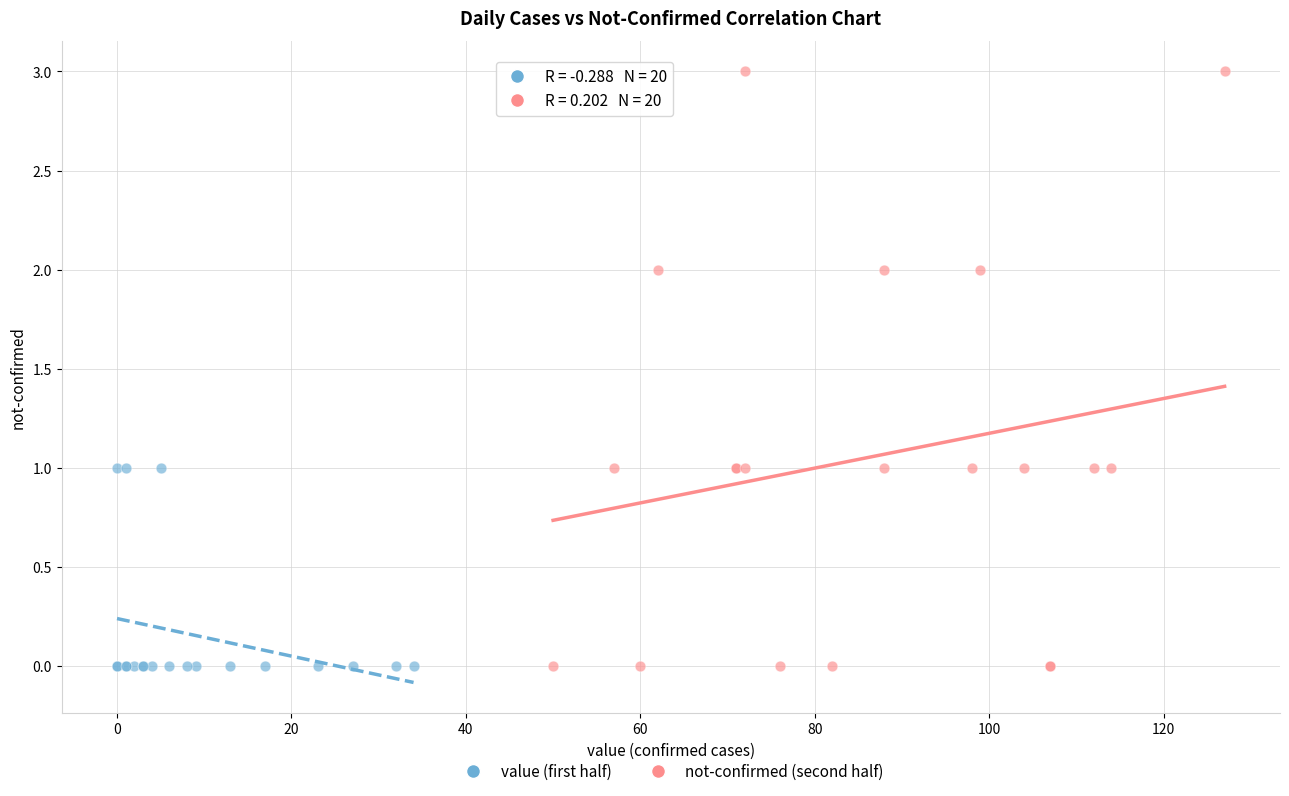

What are all the series names shown in the legend?

value (first half), not-confirmed (second half)